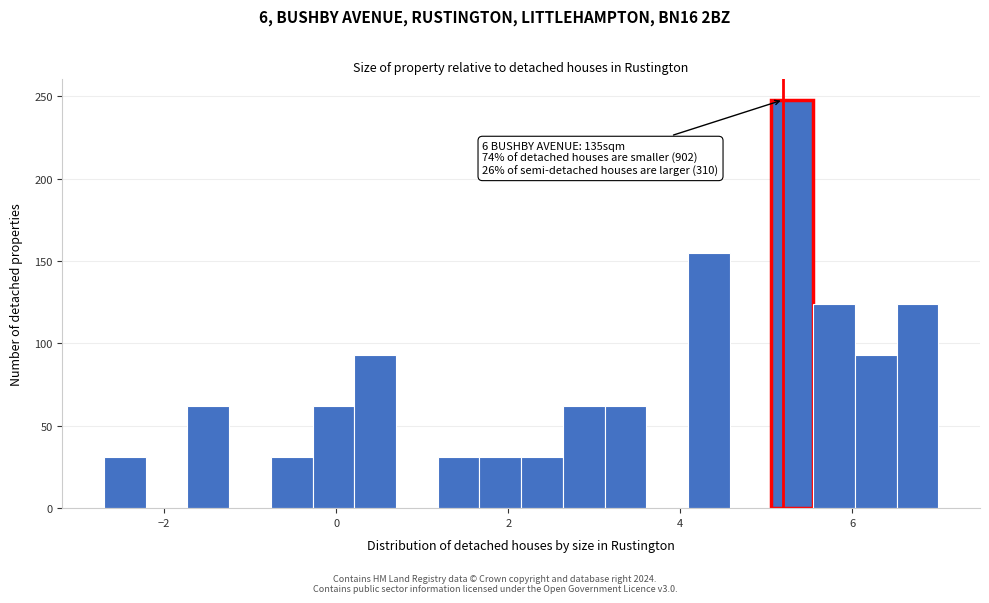

Around what value on the x-axis is the tallest bar? Give the approximate position of its centre, as read against the axis.

5.4